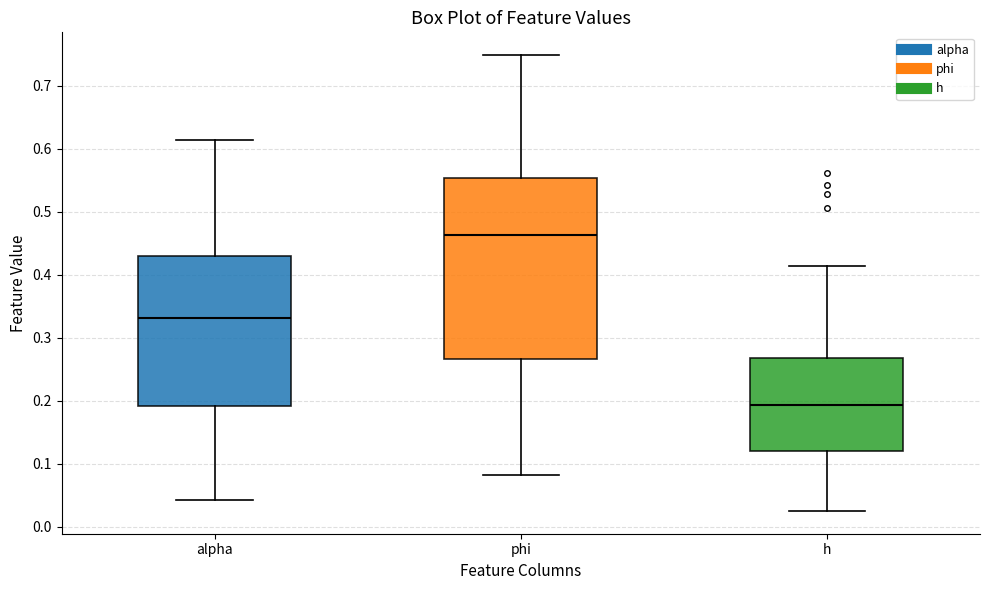

Comparing the boxes themselves (not the whiskers), which one is the tallest?

phi